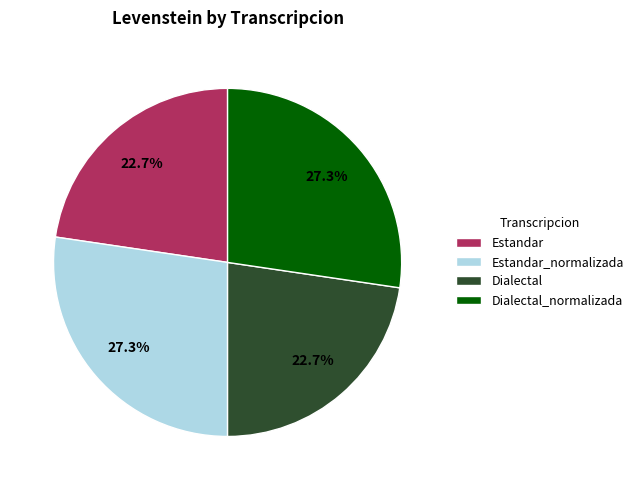

Does any single category account for the majority?

No